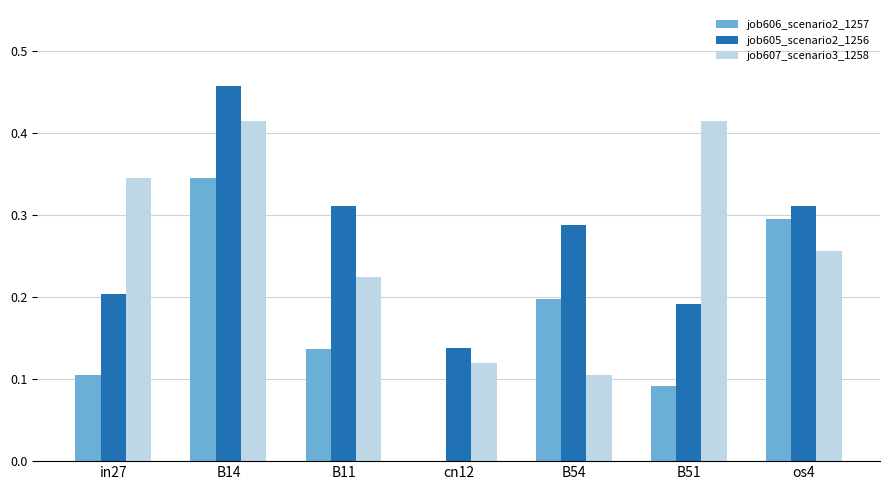

Which series changed the most between B14 and B11?

job606_scenario2_1257